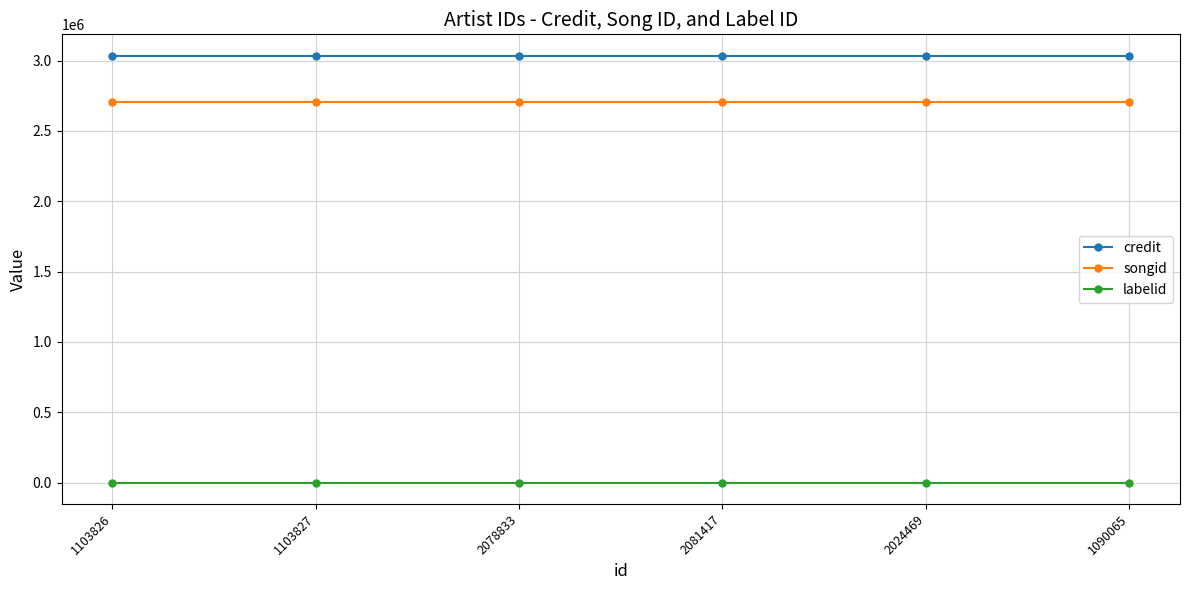

Is the value of labelid at 1090065 greater than the value of credit at 2024469?

No